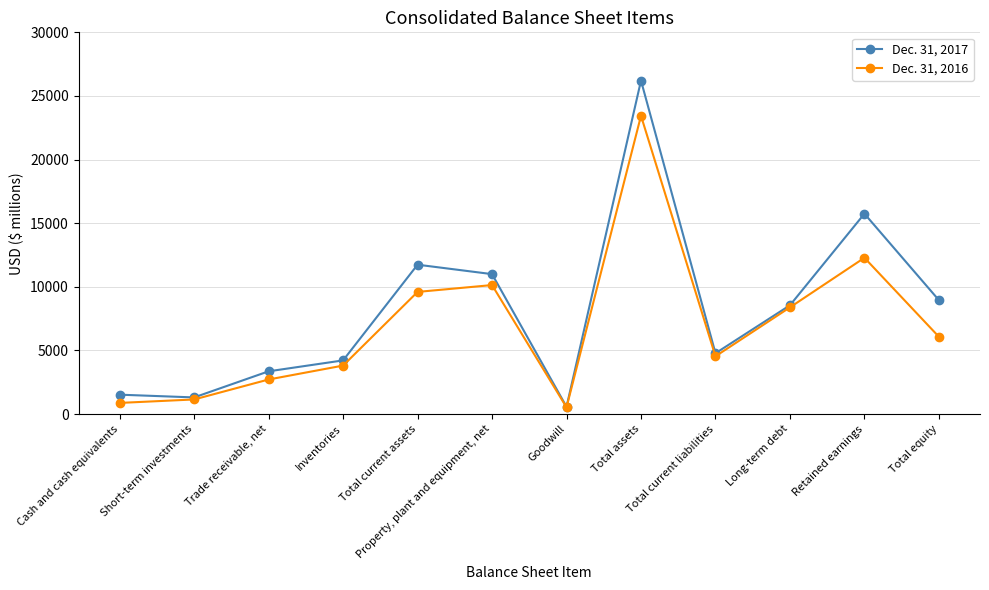

In Dec. 31, 2016, how many points are lower than both neighbors (excluding endpoints)?

2